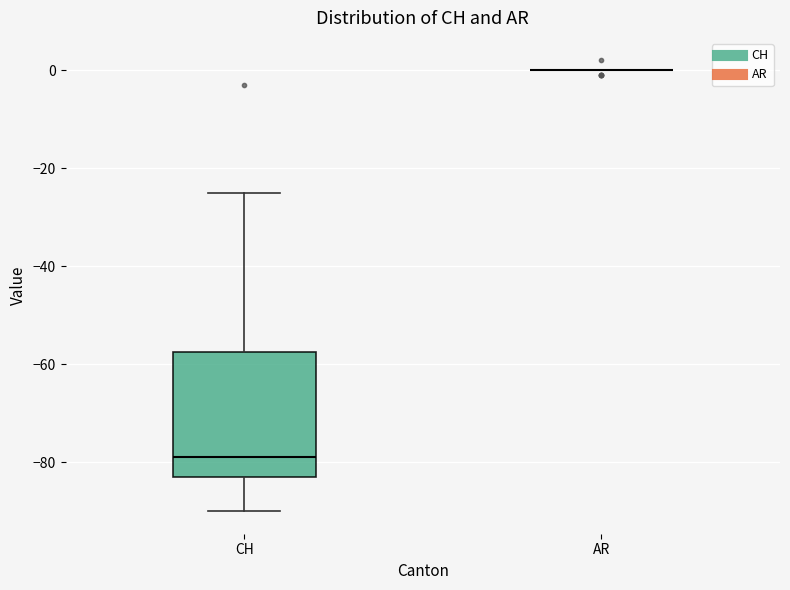

Which box is the tallest, from its lower edge to its upper edge?

CH